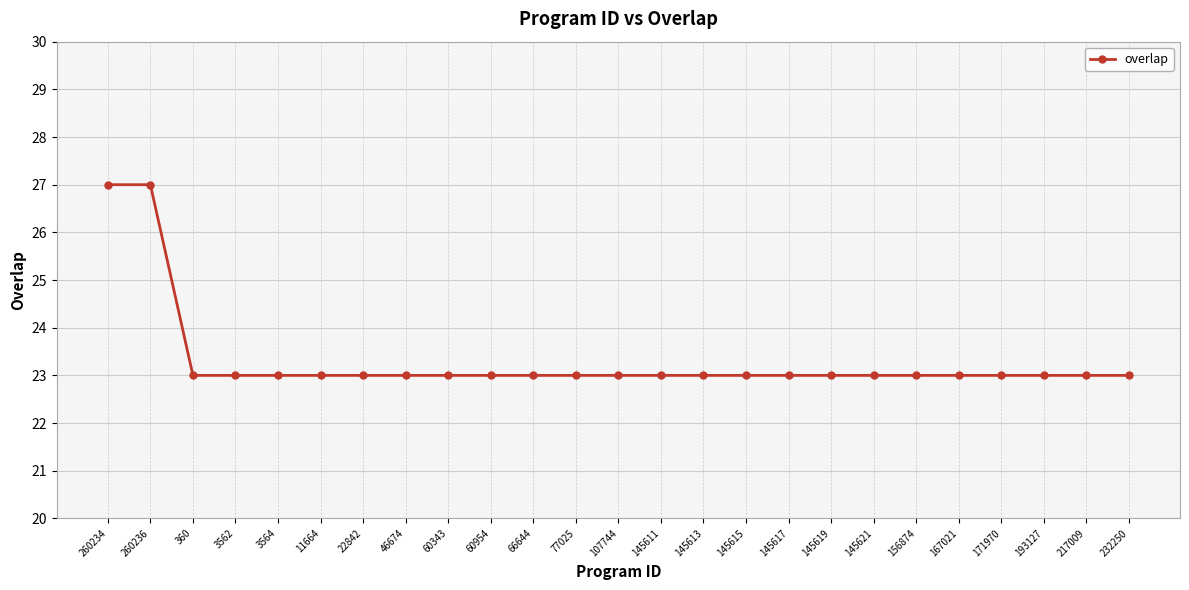

Between 260236 and 145619, which is larger?

260236